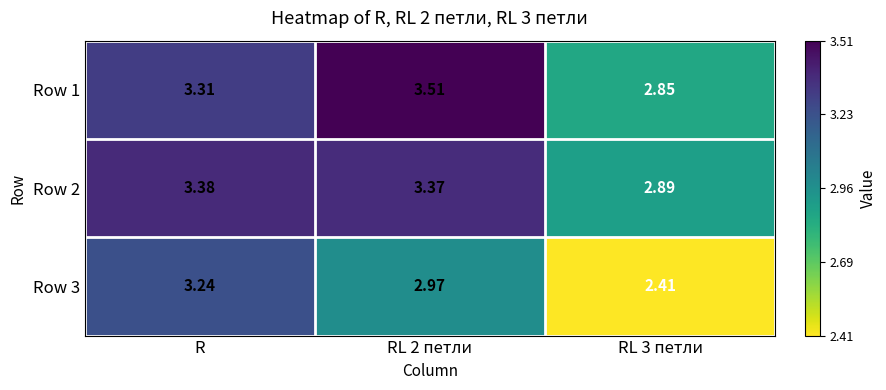

At which label does Row 1 first exceed 3?

R